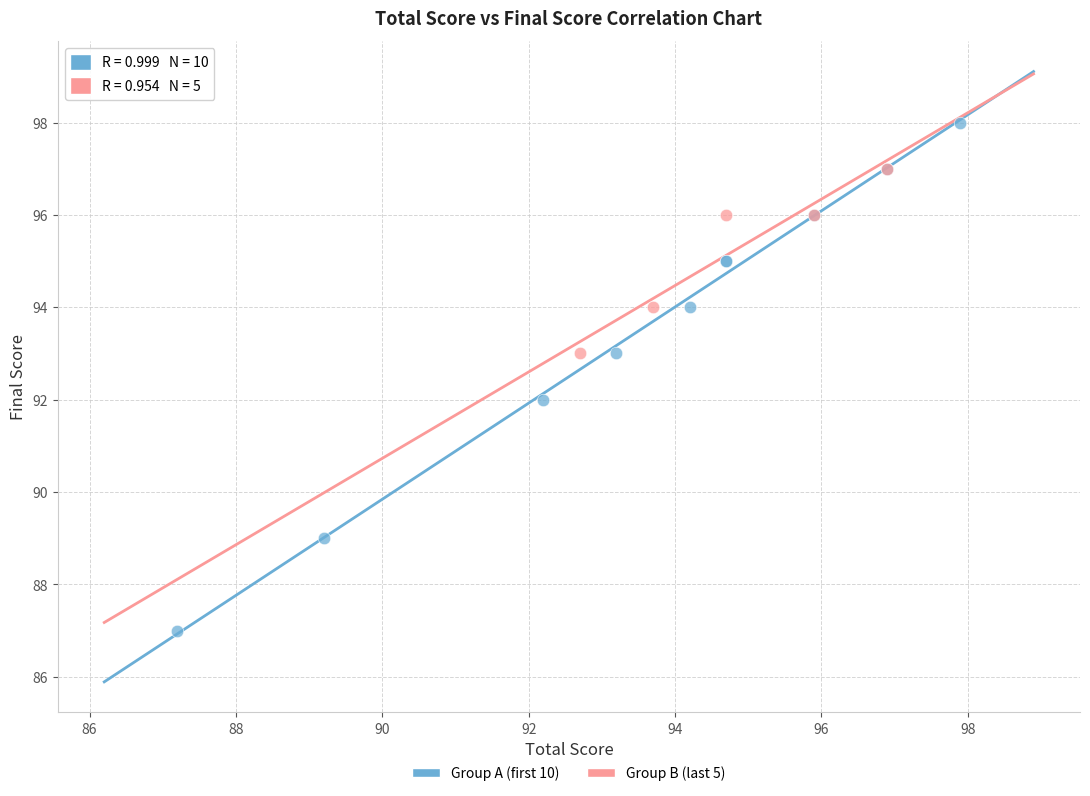

Which series contains the highest Y value?

Group A (first 10)